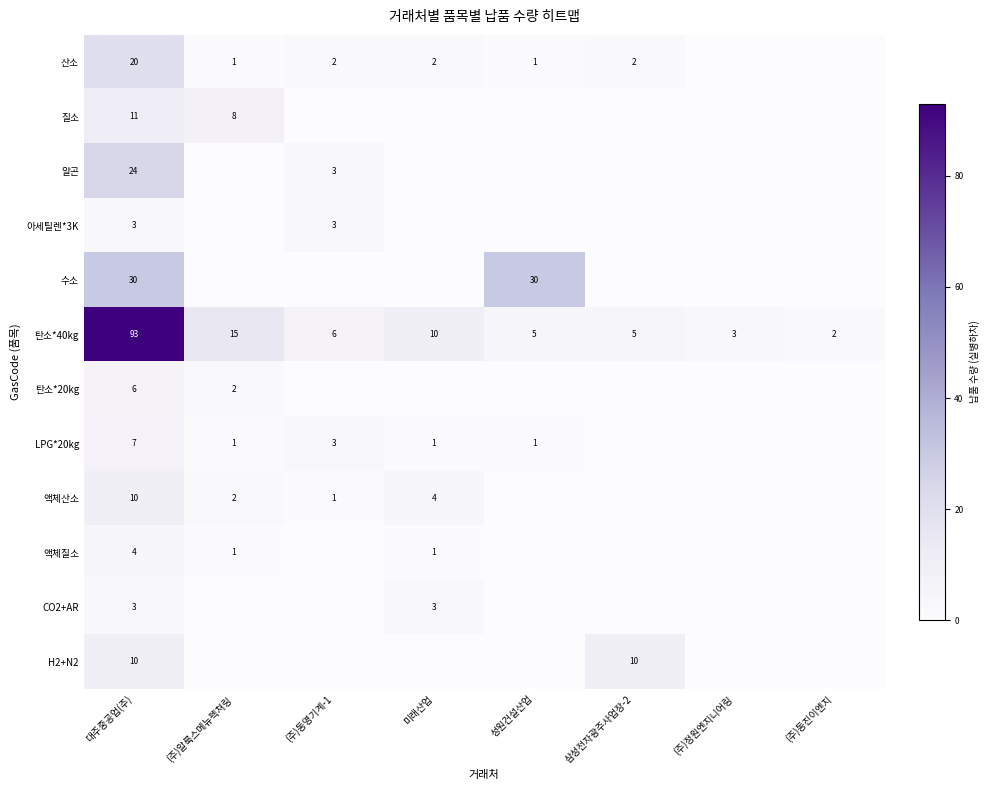

Is the value of 액체산소 at 대주중공업(주) greater than the value of 아세틸렌*3K at (주)동명기계-1?

Yes